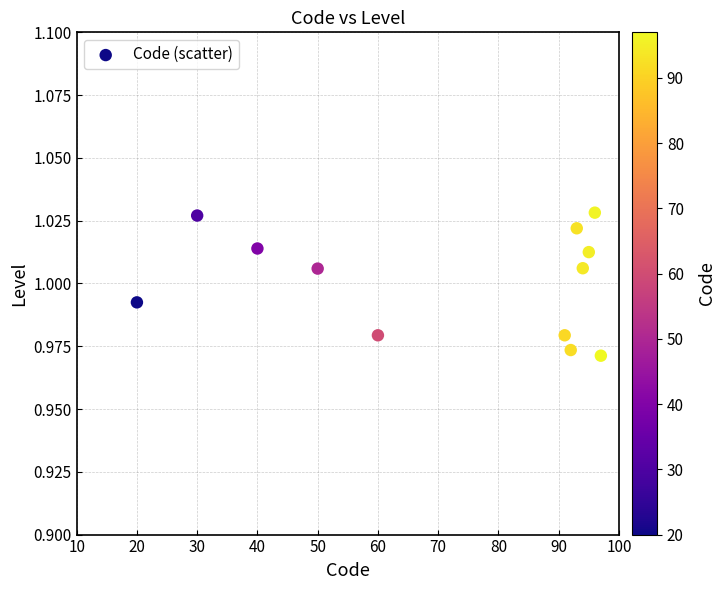

What is the range of X values (max minus min)?

77.0